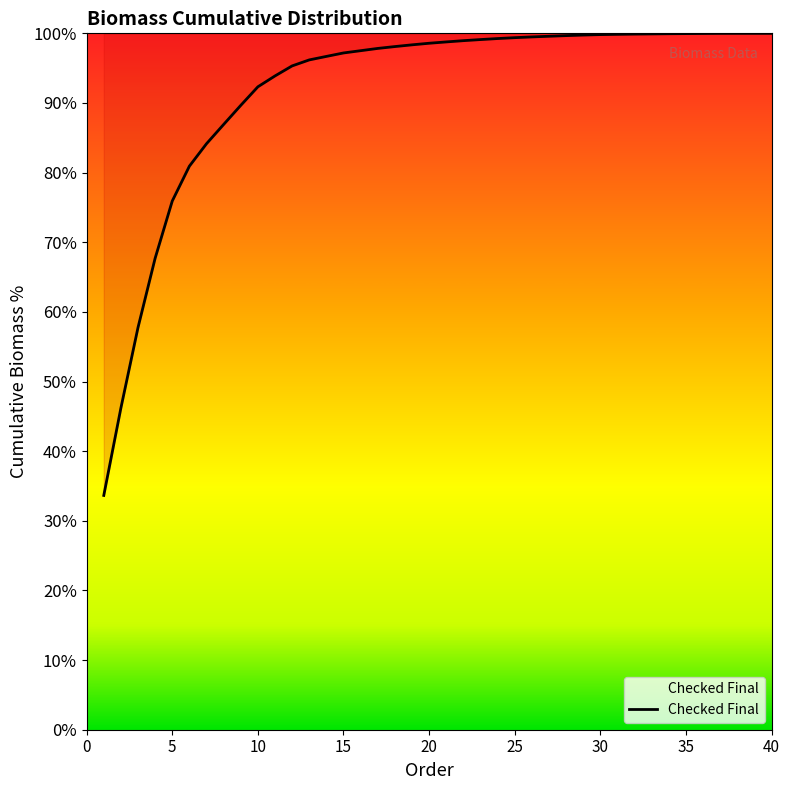

What is the sum of all values?

3678.1